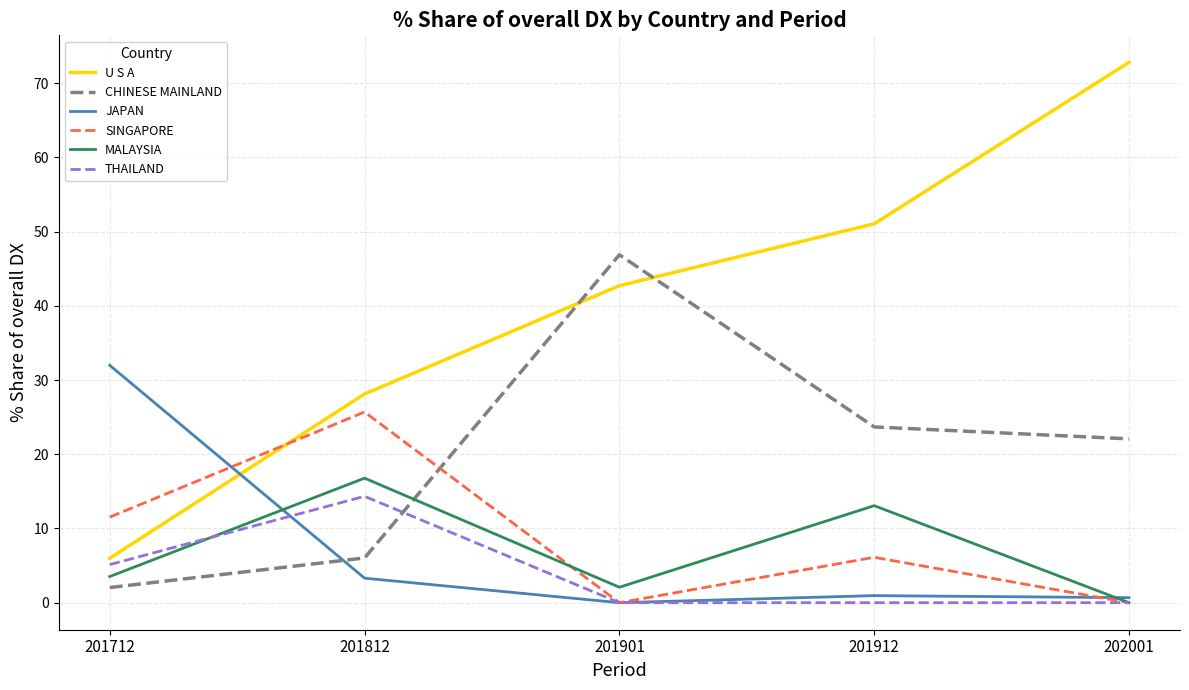

Is the value of THAILAND at 201812 greater than the value of CHINESE MAINLAND at 201912?

No